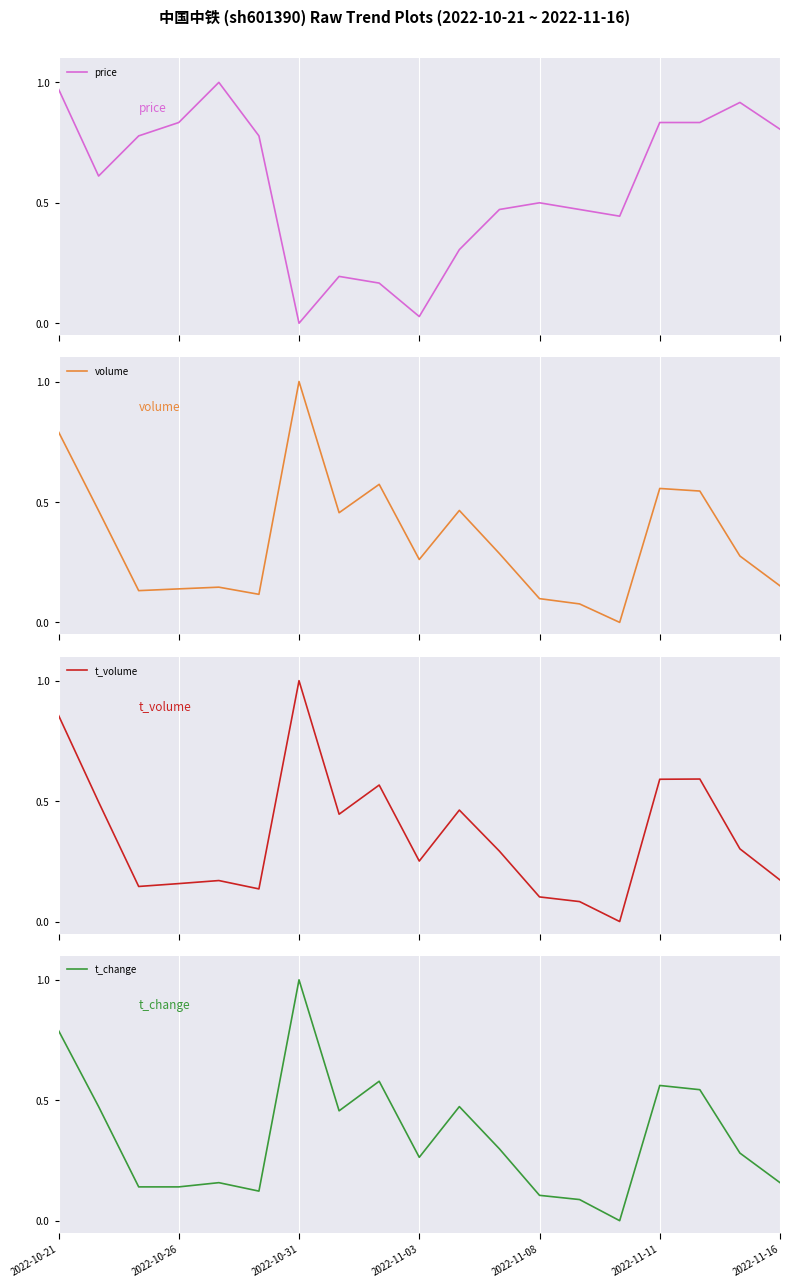

At which category is the sum across all series the highest?

2022-10-21